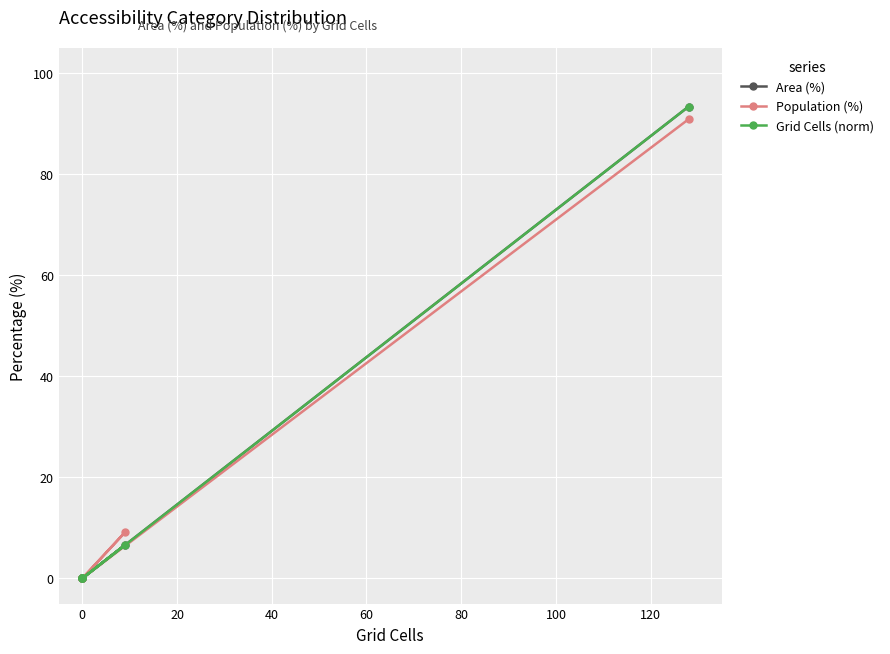

Which has a higher value, 40 or −20?

40